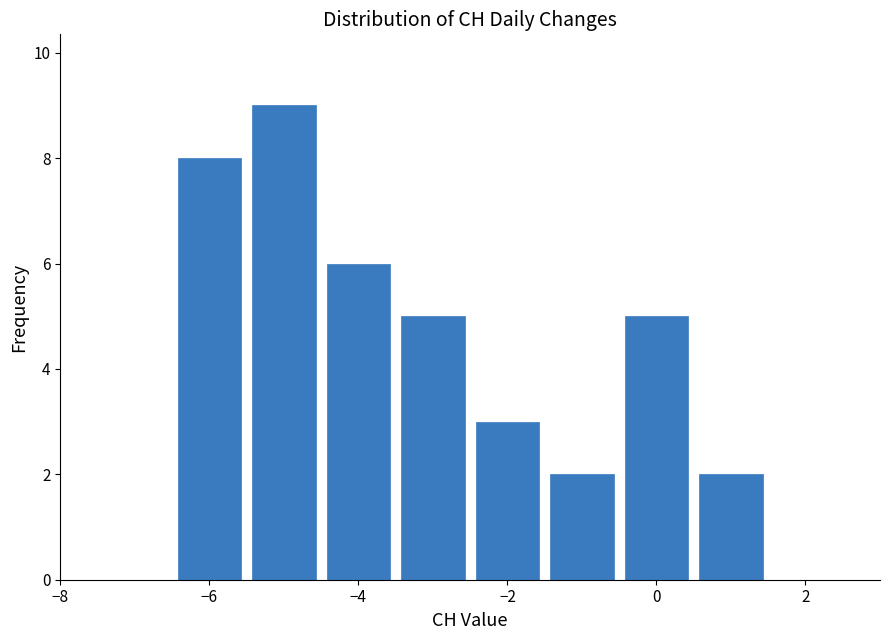

Which range on the x-axis has the tallest bar?

-5.5 to -4.5